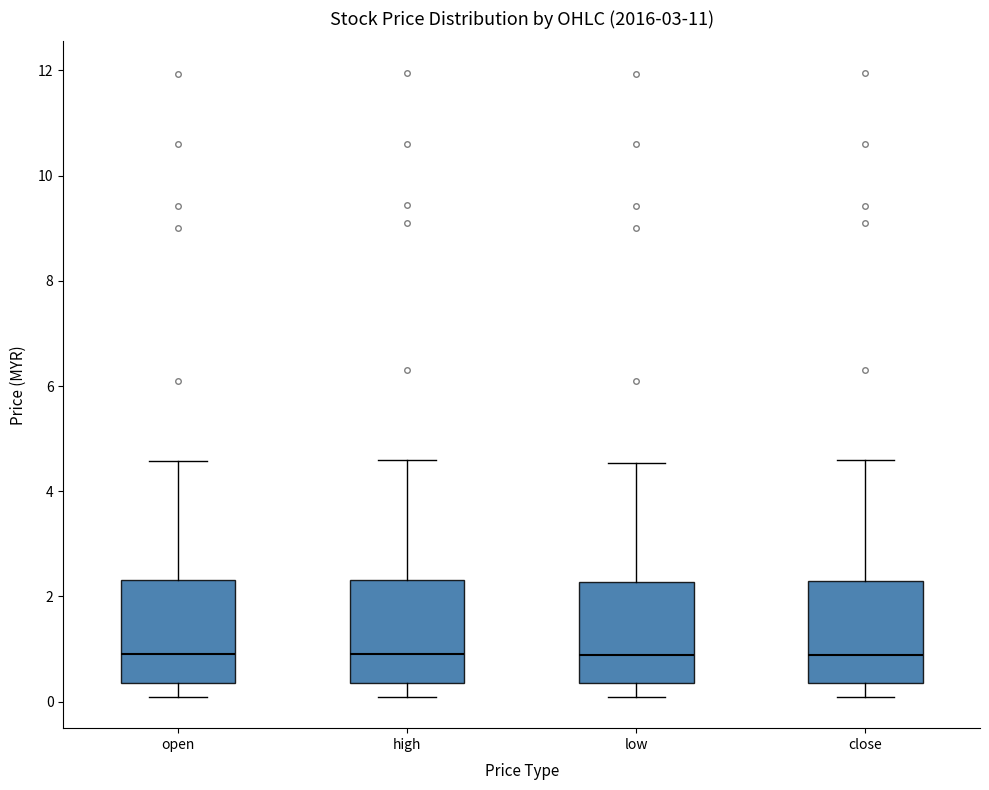

Reading left to right, transcribe this box plot: for each box, give where its median line is, the range the box spans, and where its two whiskers end, as read against the y-axis. The values are not printed on the chart, so give them approximately, as read against the axis.

open: median 1.0, box 0.4 to 2.4, whiskers 0.0 to 4.6
high: median 1.0, box 0.4 to 2.4, whiskers 0.0 to 4.6
low: median 0.8, box 0.4 to 2.2, whiskers 0.0 to 4.6
close: median 0.8, box 0.4 to 2.4, whiskers 0.0 to 4.6